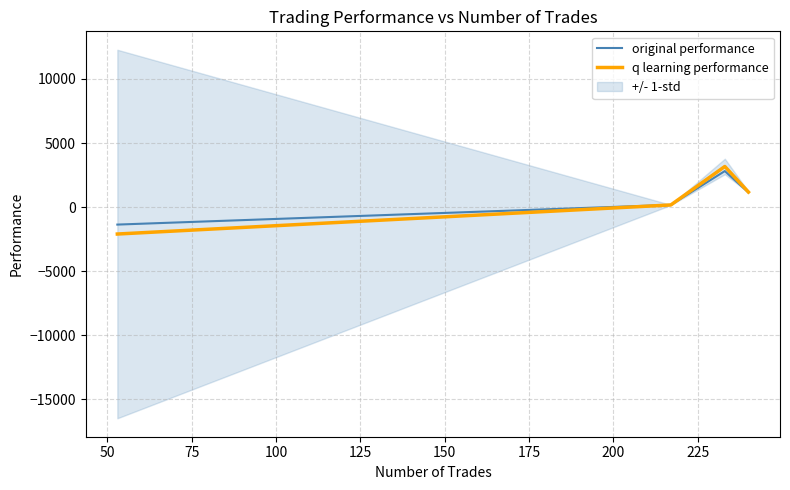

Which series has the largest total across all categories?

original performance